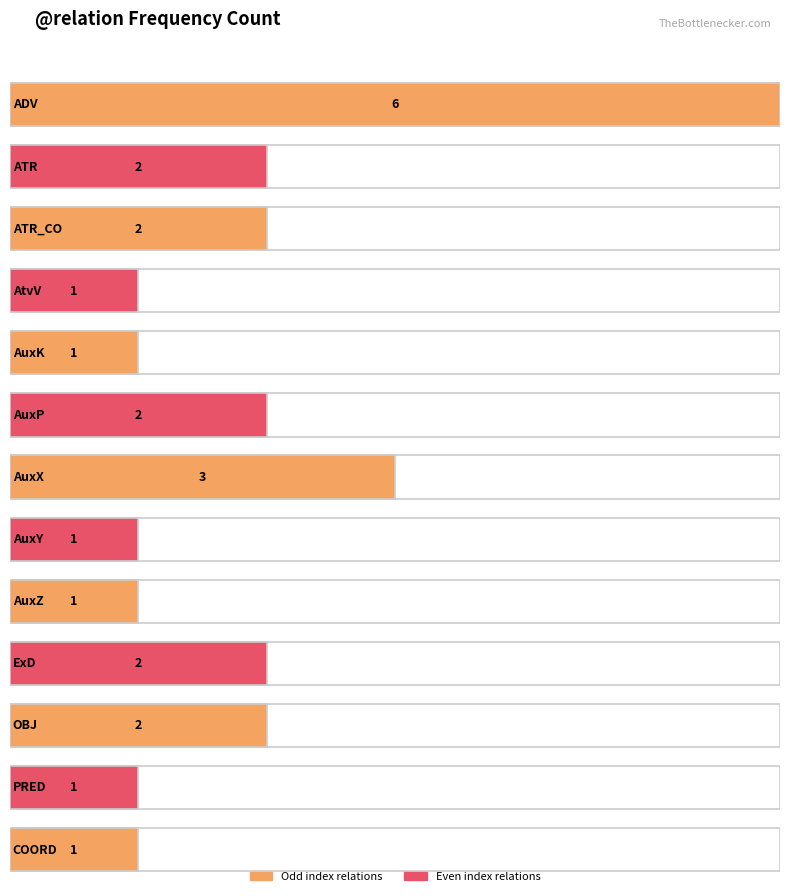

Where does the data first go above 2?

ADV